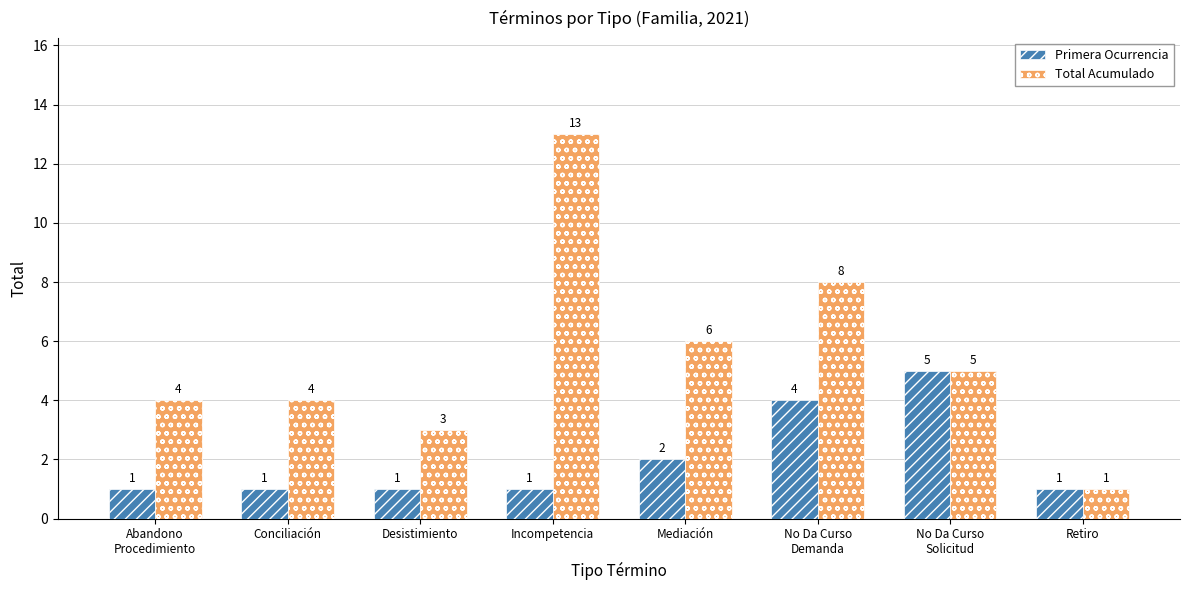

List the series in order of their overall mean, highest first.

Total Acumulado, Primera Ocurrencia